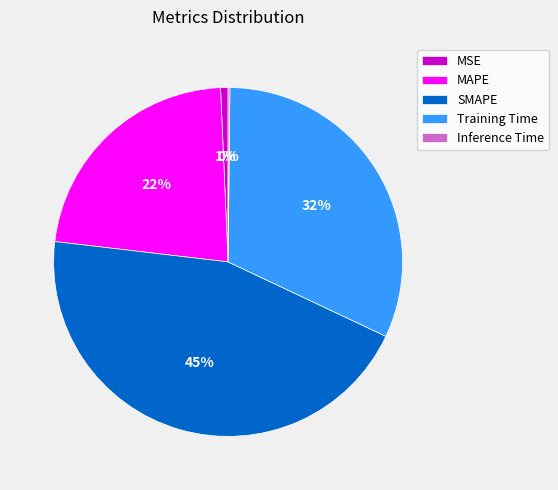

To the nearest percent, what portion does MSE represent?

1%